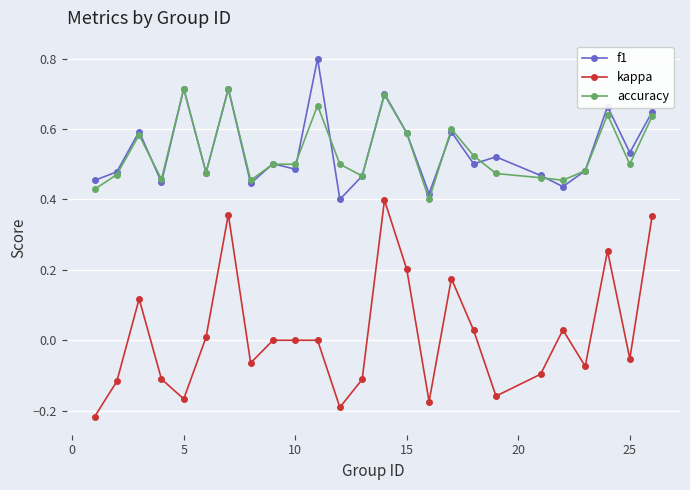

What is the maximum value for f1?

0.8